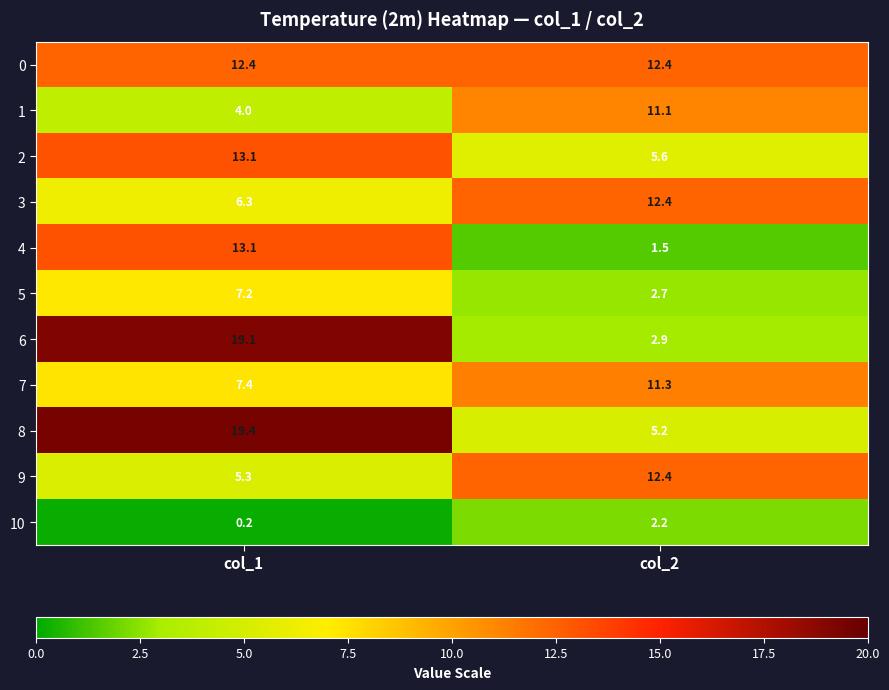

Which label corresponds to the largest value in the chart?

col_1